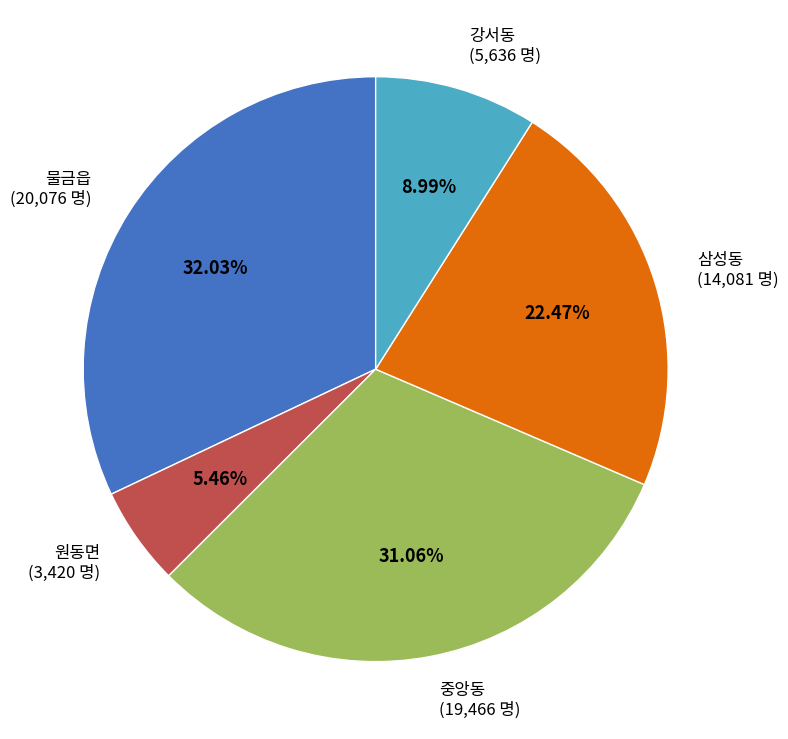

Is it true that 강서동 is 1% of the pie?

False